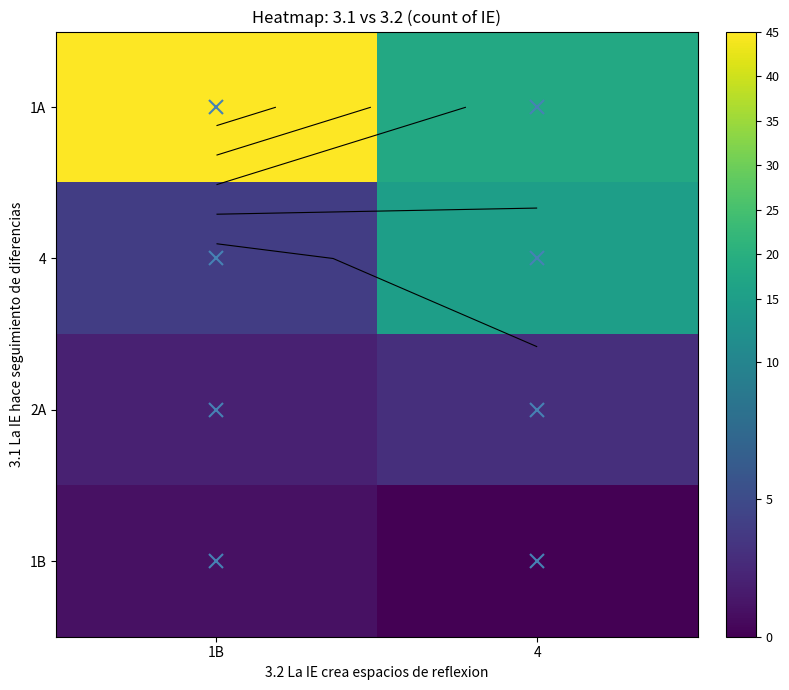

Which label corresponds to the smallest value in the chart?

4